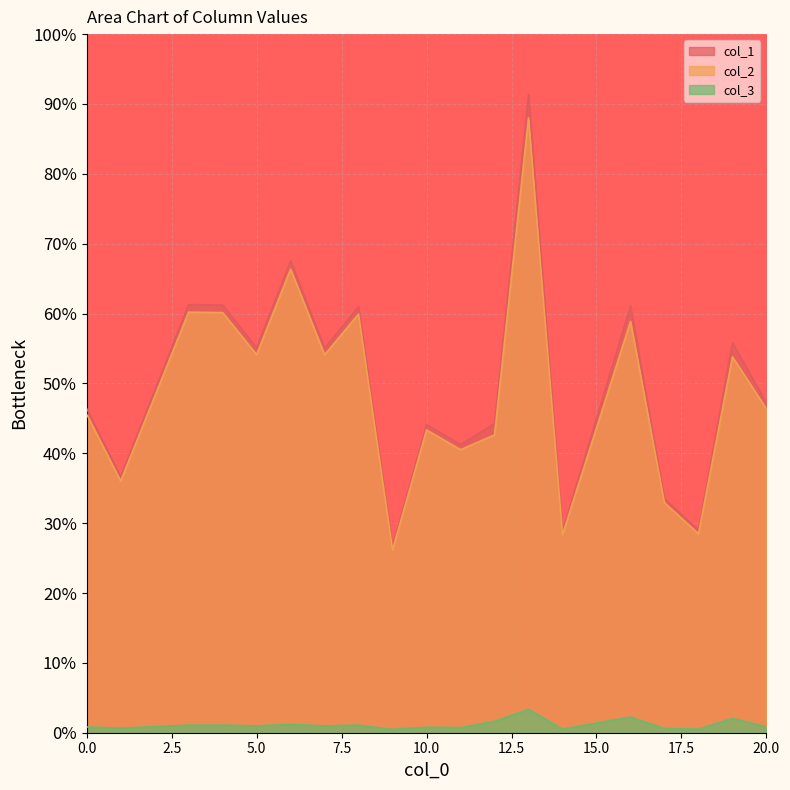

What is the approximate value of col_1 at 11?

0.4